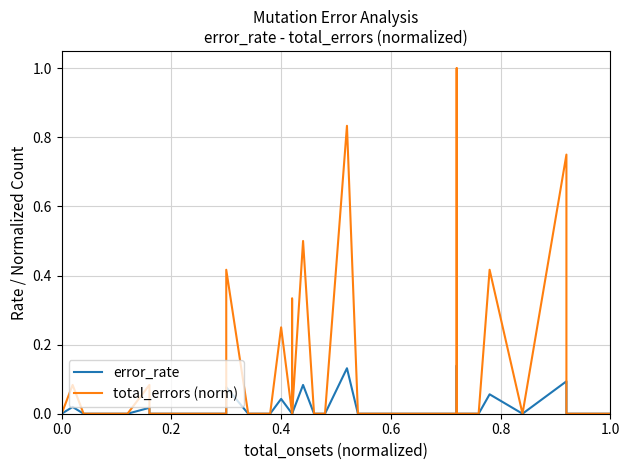

What is the sum of the total_errors (norm) values at 0.2 and 0.6?

0.1